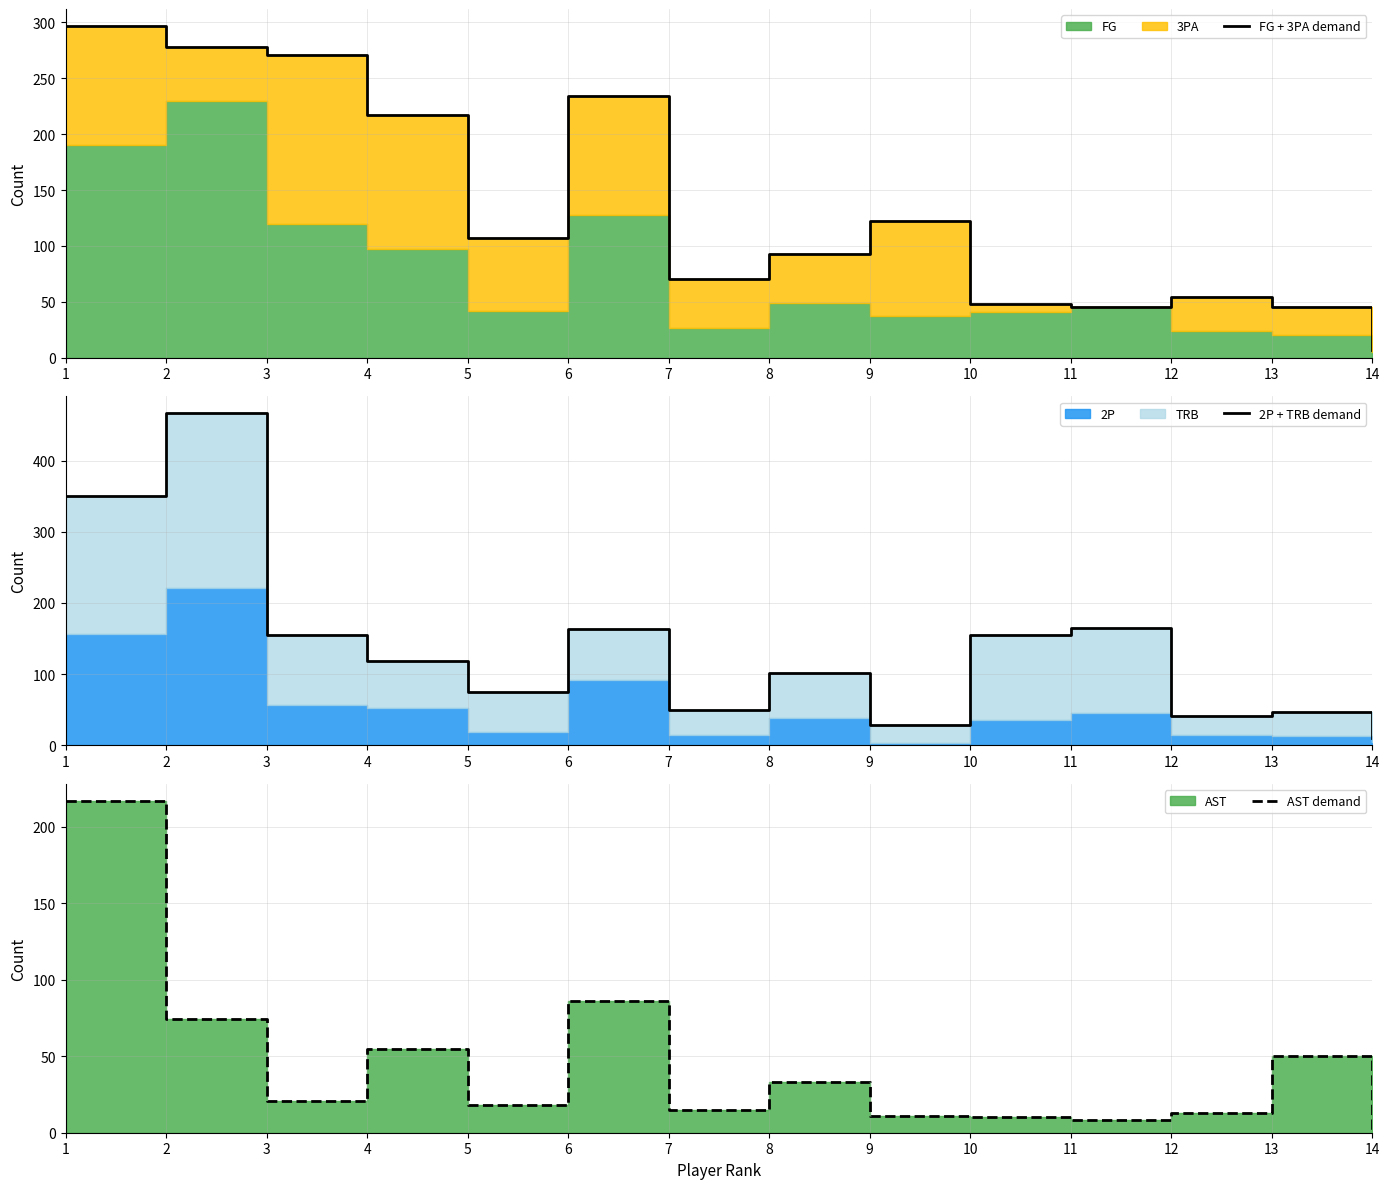

Reading left to right, list all the values displayed in this chart.

FG + 3PA demand: 297	278	271	217	107	234	70	93	122	48	45	54	45	7
2P + TRB demand: 350	467	155	118	75	164	49	101	28	155	165	41	47	10
AST demand: 217	74	21	55	18	86	15	33	11	10	8	13	50	0